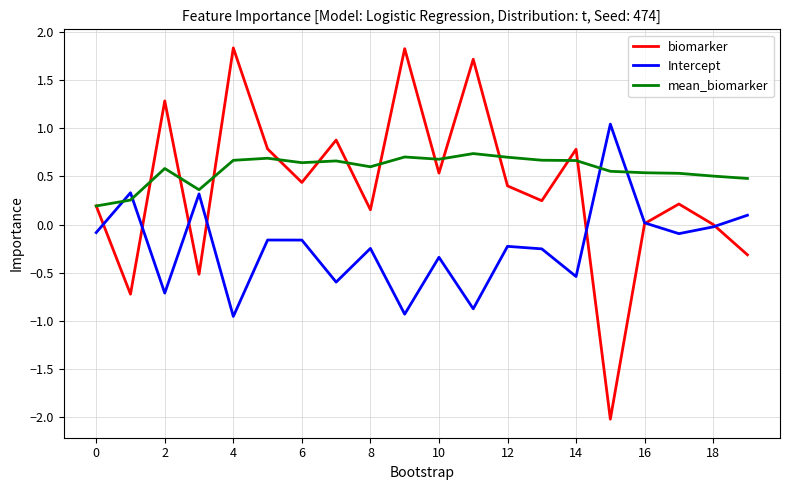

At how many categories does at least one series exceed 1?

5